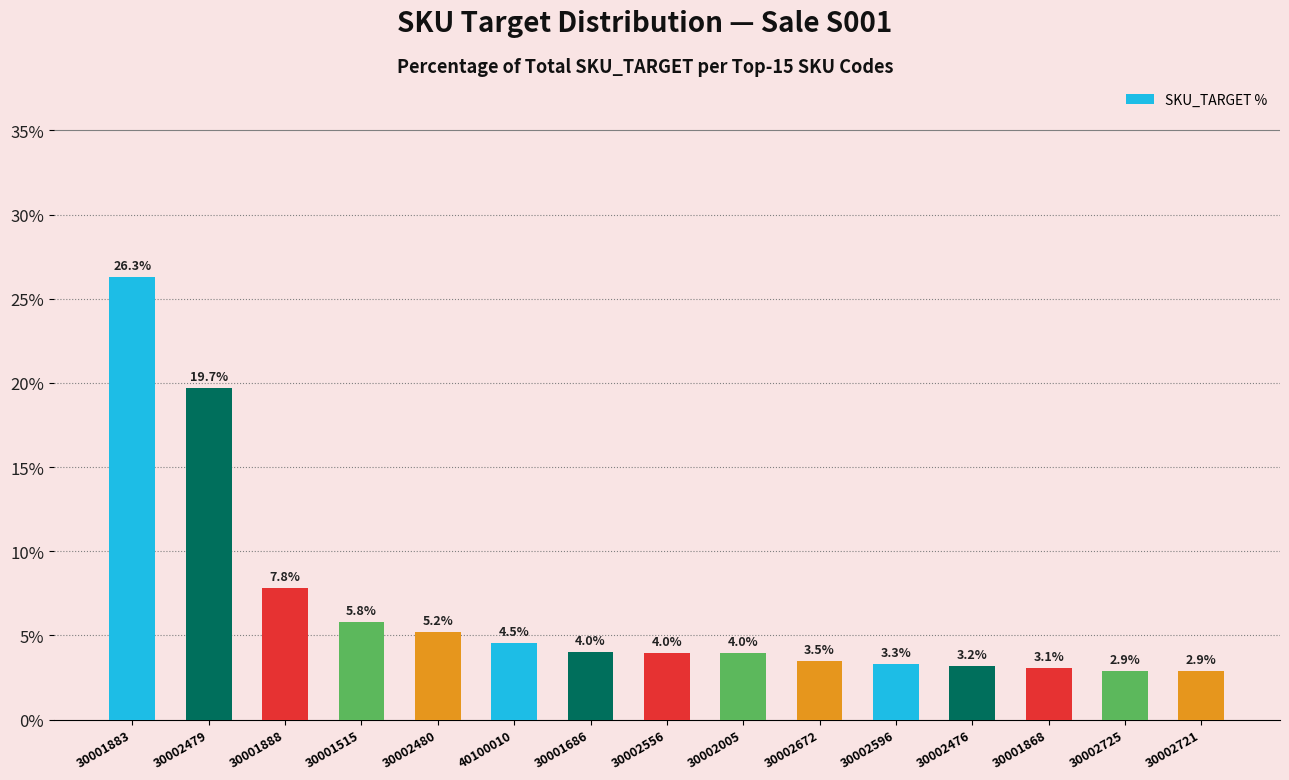

How many bars are there in total?

15